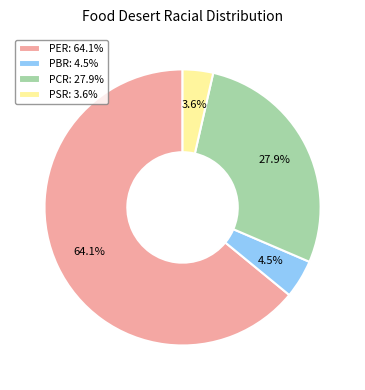

What percentage is the PCR slice, to the nearest percent?

28%